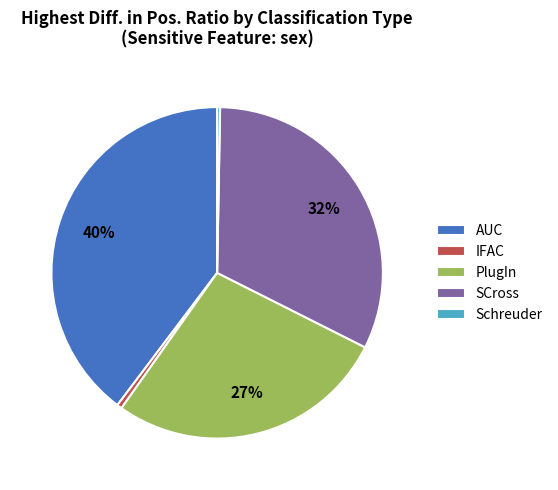

How many segments does this pie chart have?

5